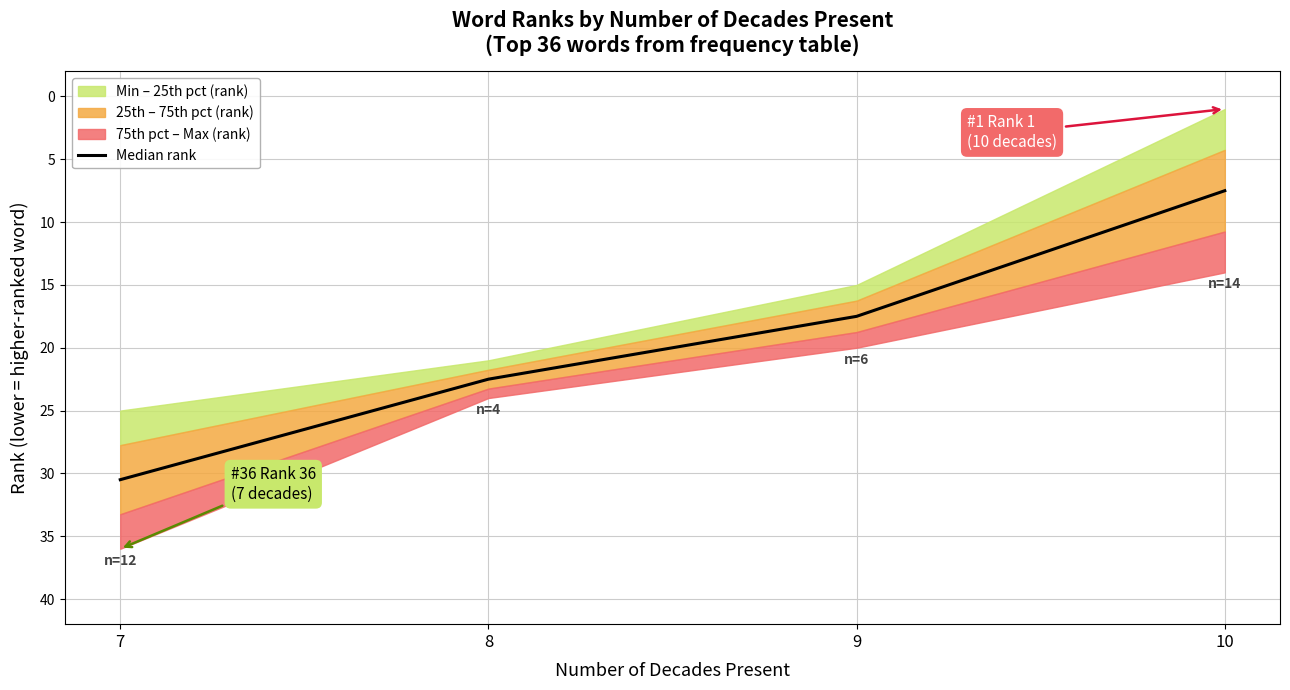

What is the change in value from 7 to 8?

-8.0